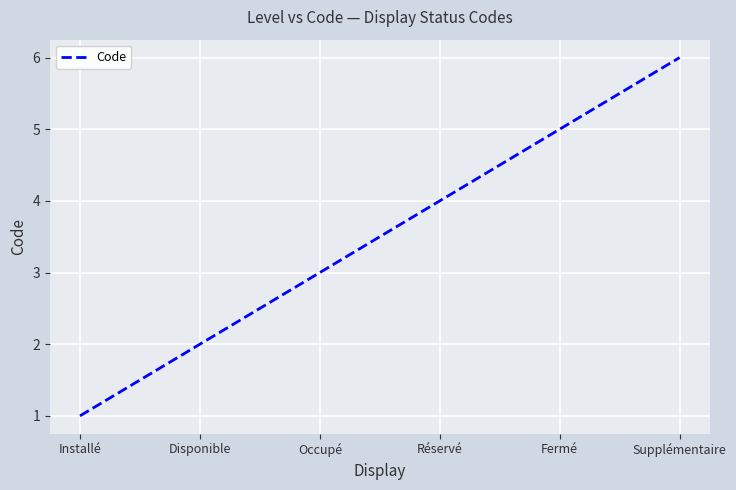

What position from the left is Disponible?

2